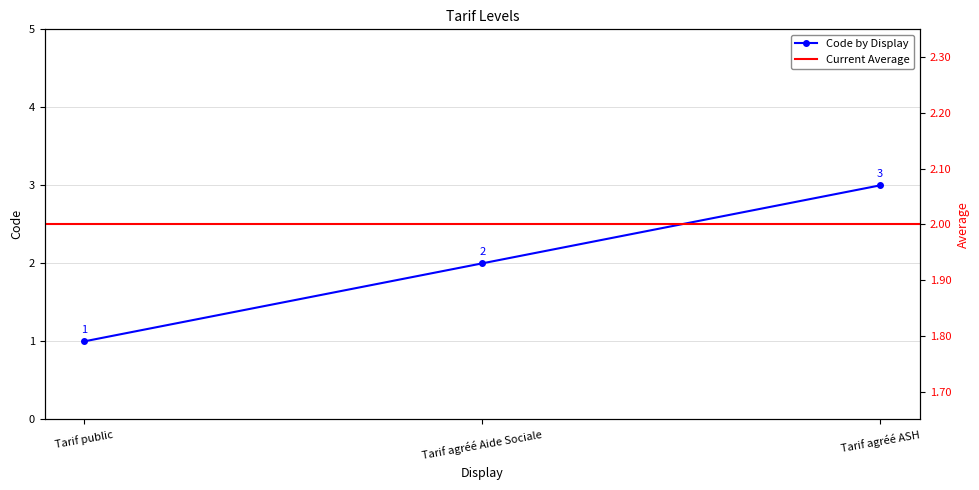

Reading right to left, list all the values displayed in this chart.

Tarif agréé ASH=3	Tarif agréé Aide Sociale=2	Tarif public=1